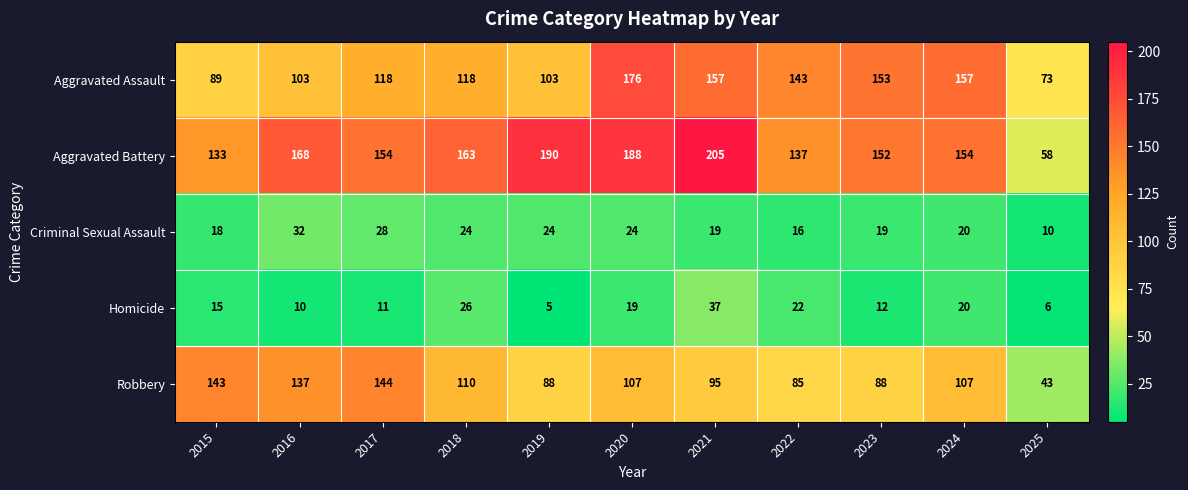

Which category has the lowest value in the Criminal Sexual Assault series?

2025